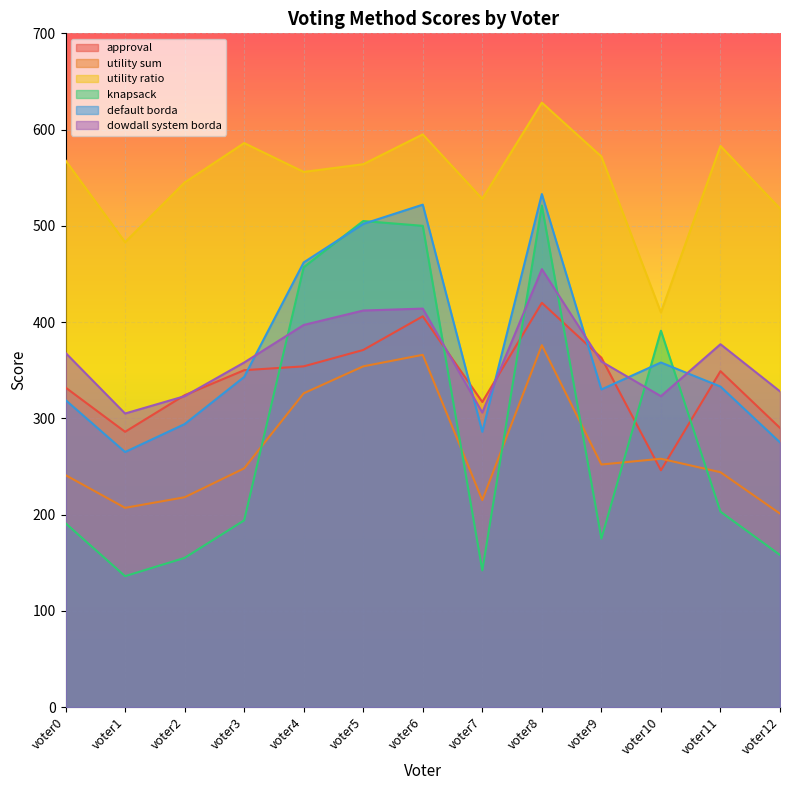

What is the difference between the maximum and minimum values in the dowdall system borda series?

150